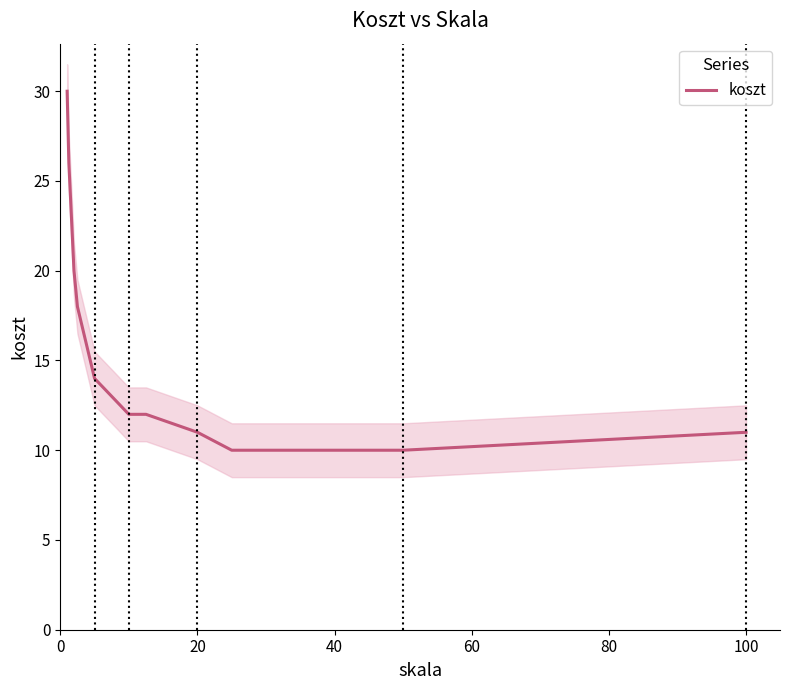

What is the value of the 1st point from the left?

30